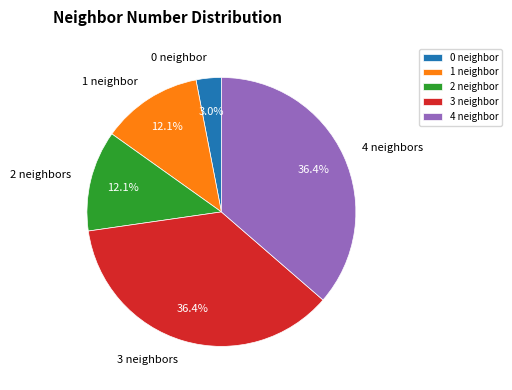

Combined, what portion of the pie is 4 and 0?

39.4%